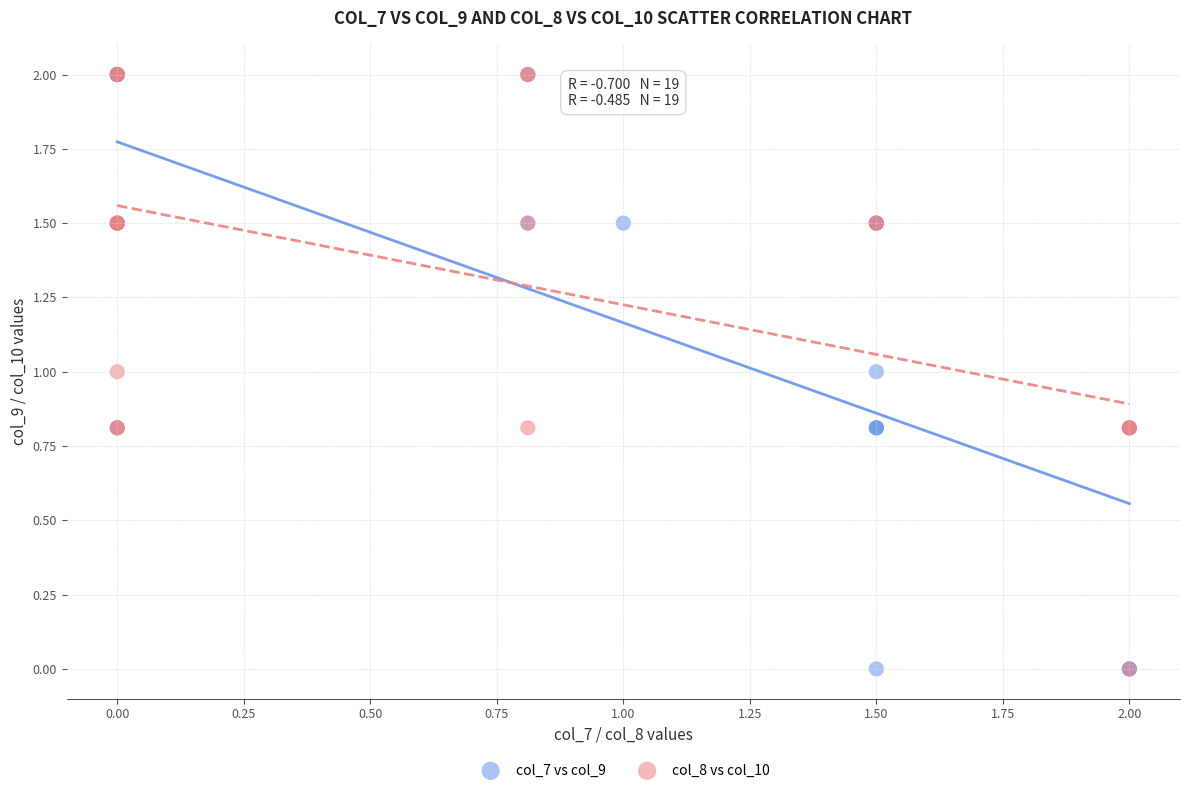

What are all the series names shown in the legend?

col_7 vs col_9, col_8 vs col_10